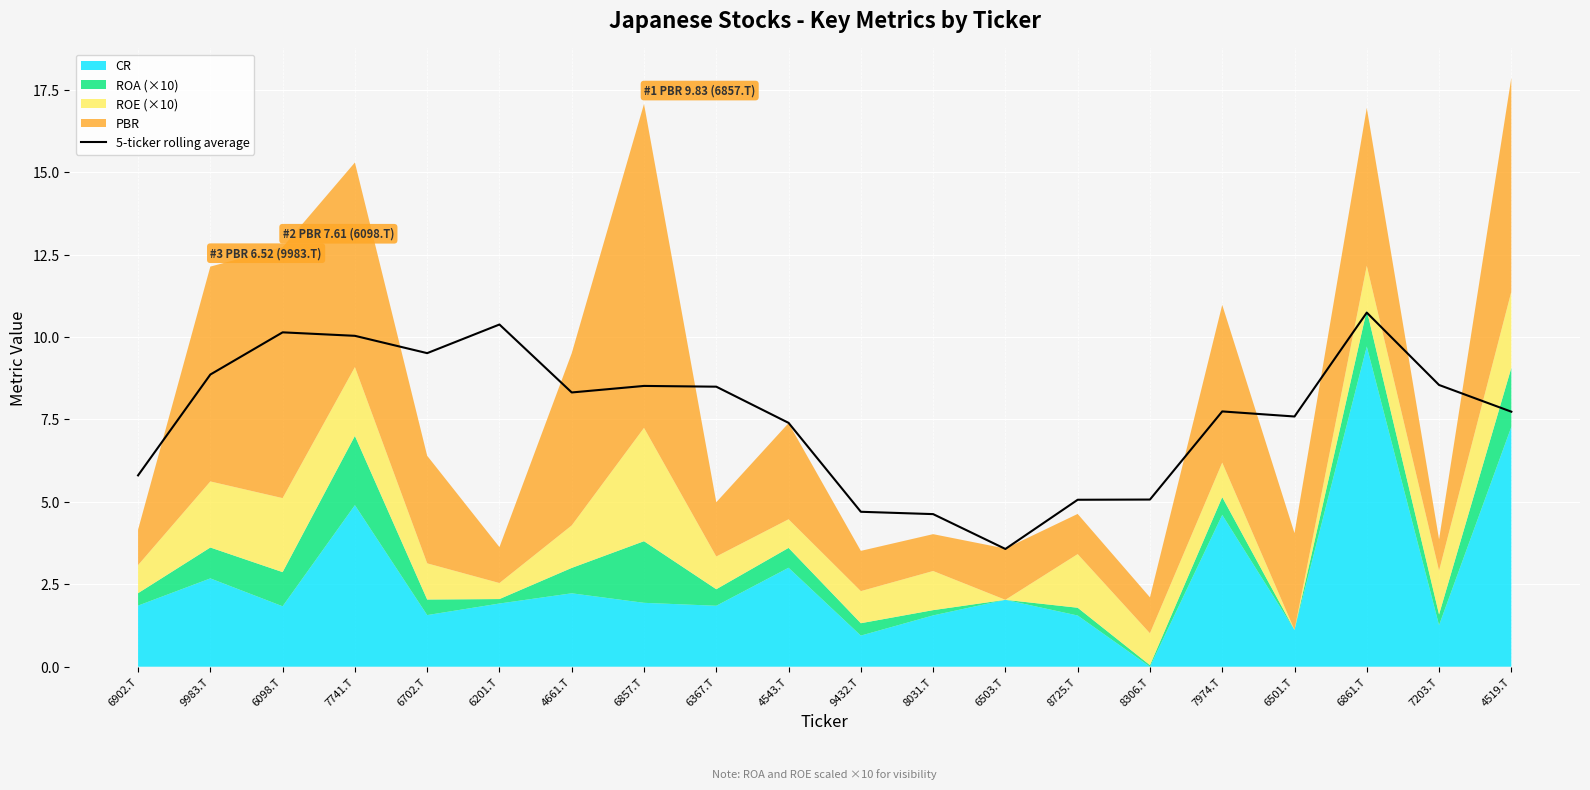

Count the number of values greater than 8.

10